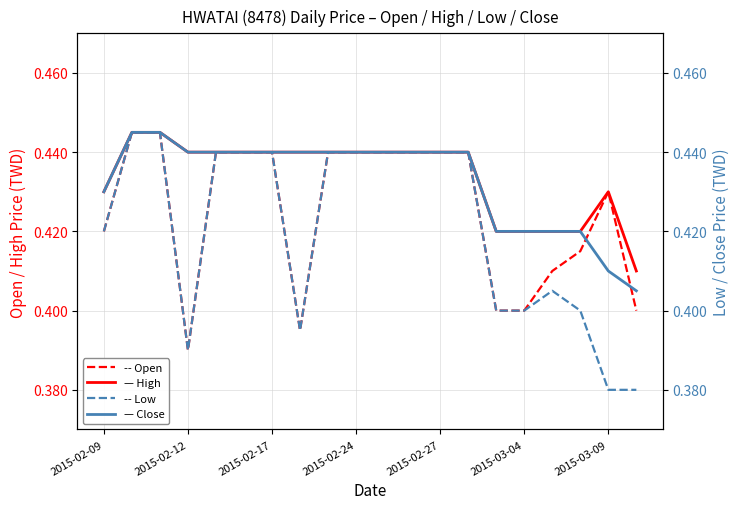

How many intersections are there between — Close and -- Open?

2